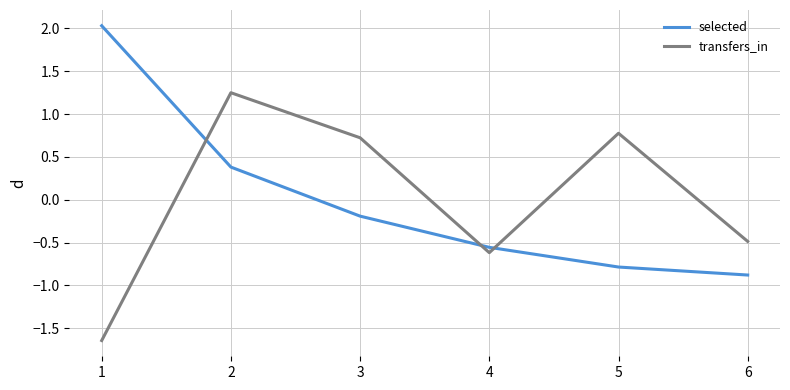

Is this an area chart (filled region under the line)?

No